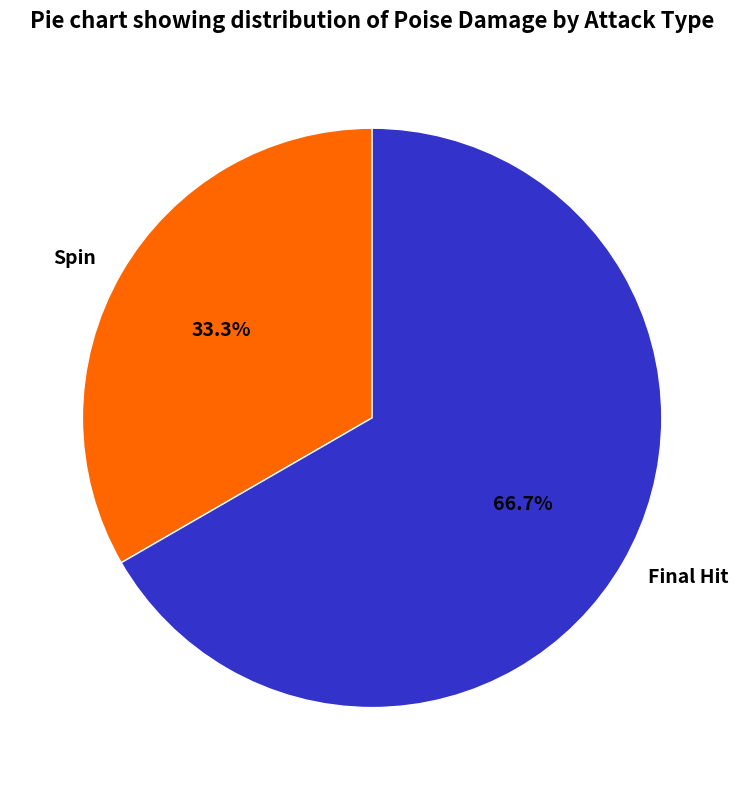

What percentage is the Final Hit slice, to the nearest percent?

67%